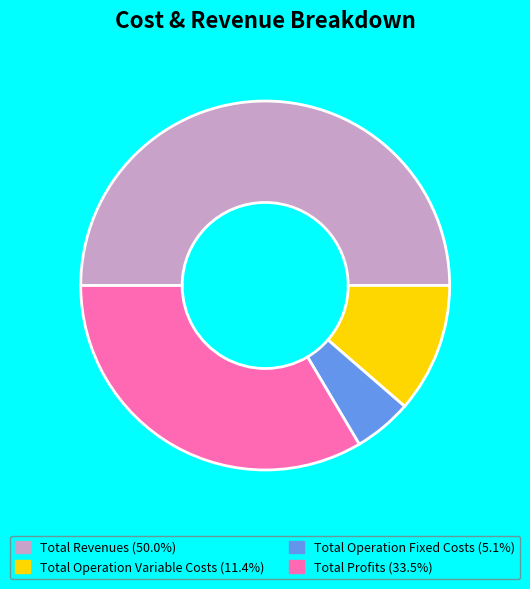

Count the number of slices in the pie.

4